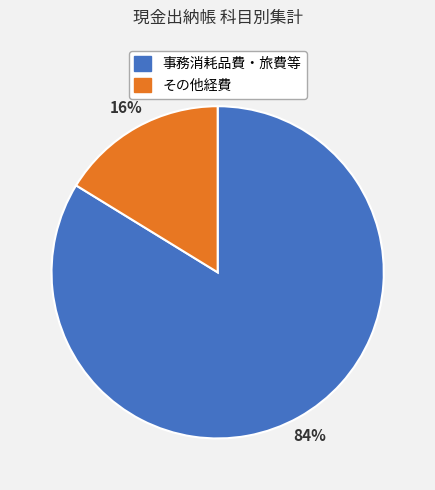

Is there a majority slice in this chart?

Yes